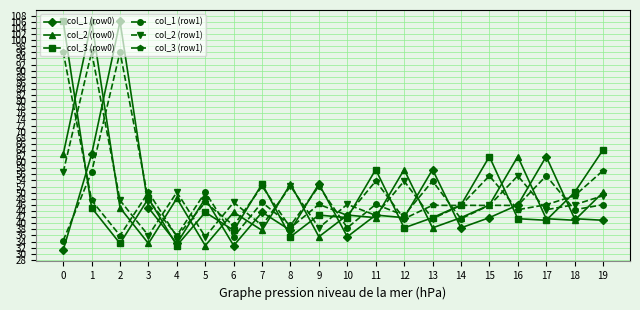

What is the difference between the highest and lowest values at 9?

17.3